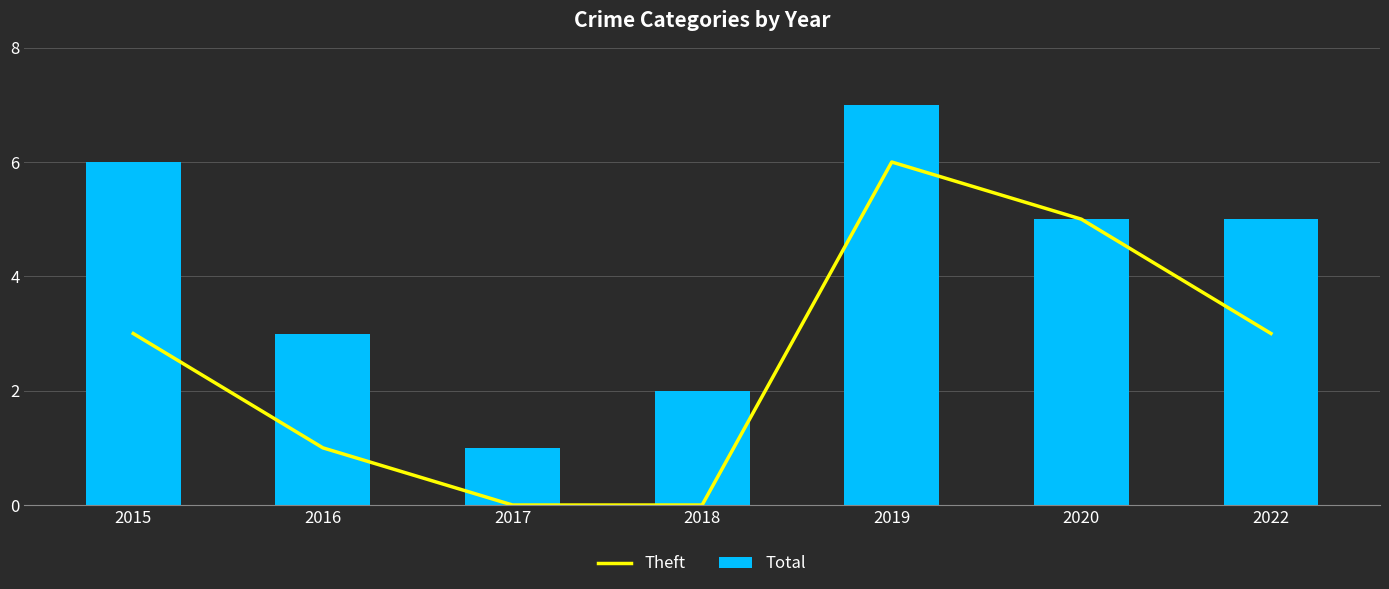

Rank the series at 2016 from highest to lowest value.

Total, Theft